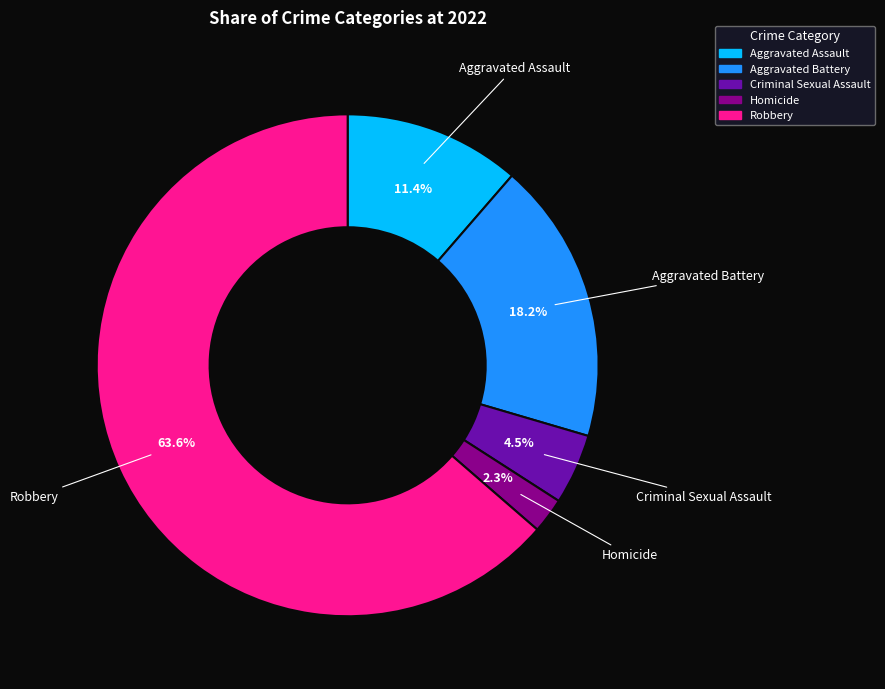

What is the smallest slice in the pie chart?

Homicide